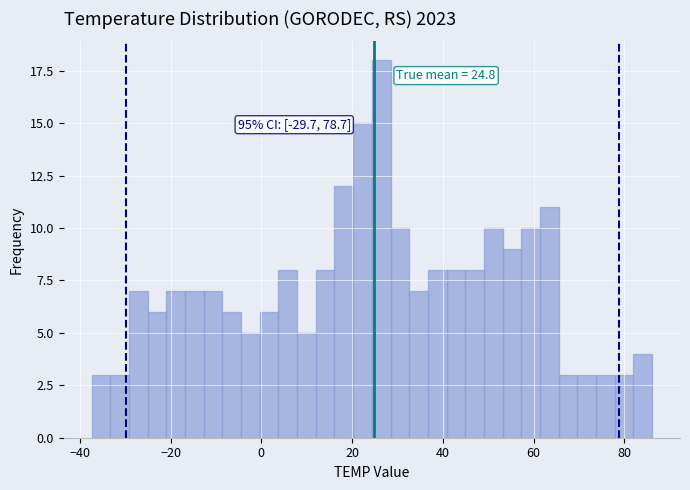

Read against the x-axis, roughly where is the centre of the tallest bar?

26